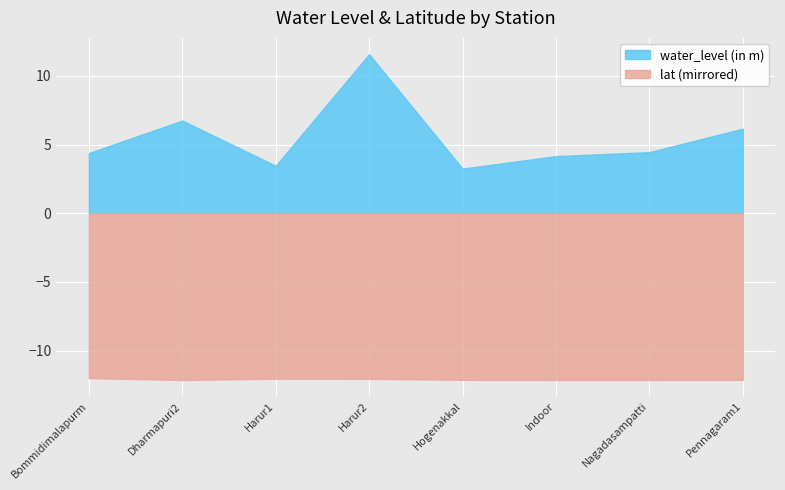

What position from the left is Dharmapuri2?

2